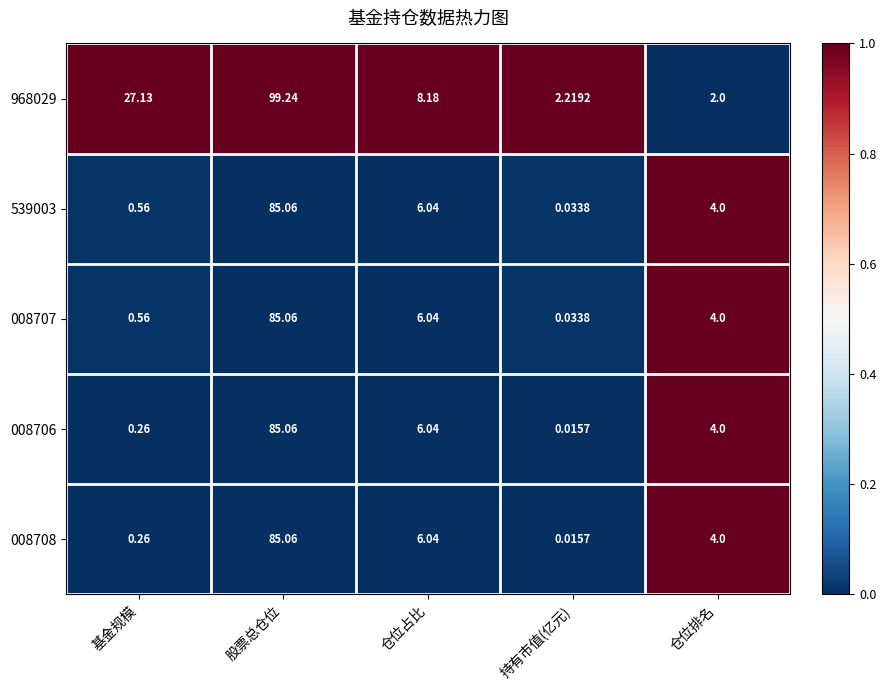

At which label does 008706 reach its peak?

股票总仓位